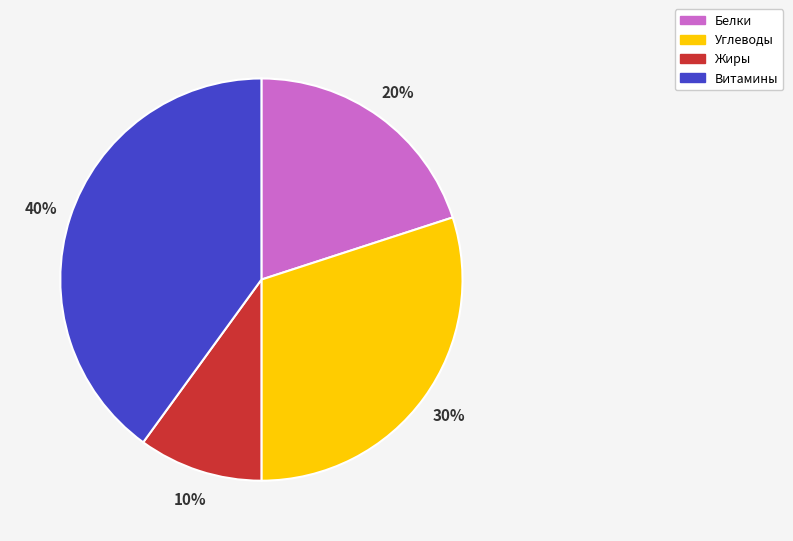

To the nearest percent, what is the difference between the Жиры and Углеводы slice percentages?

20%